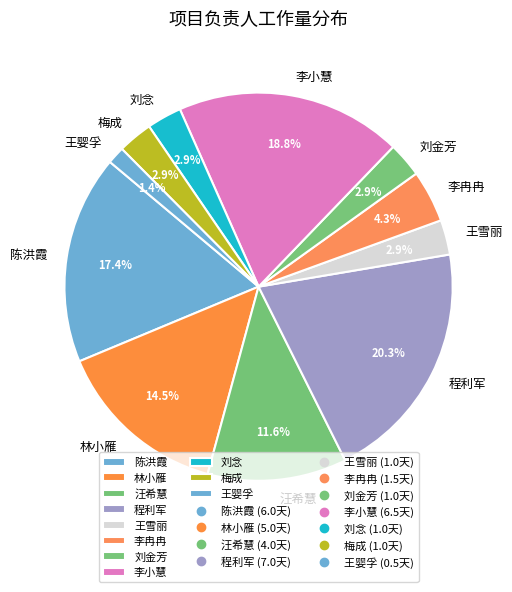

How many slices are in this pie chart?

11